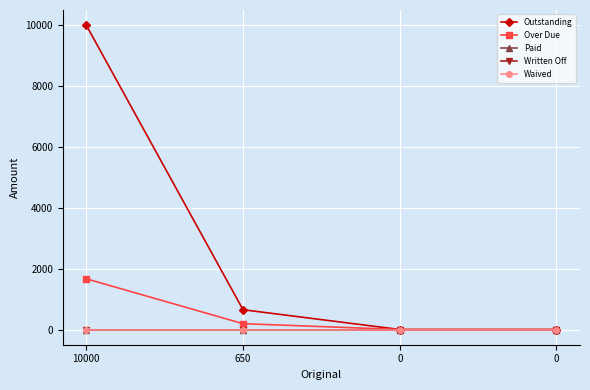

True or false: Paid has a value of 0.0 at 10000.

True